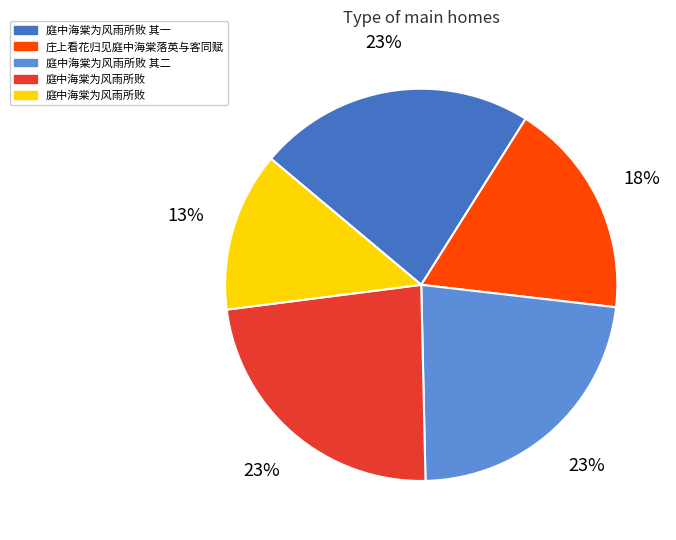

How many slices are in this pie chart?

5